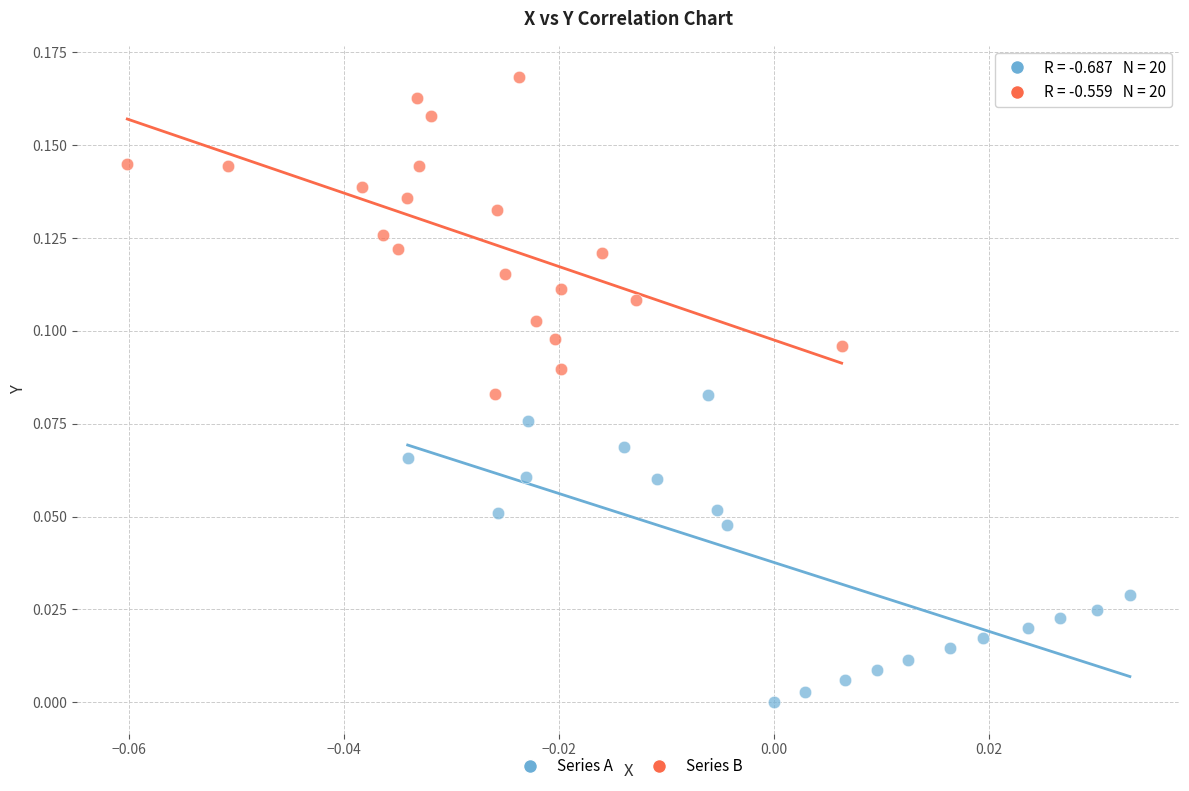

Which series has the widest spread of Y values?

Series B